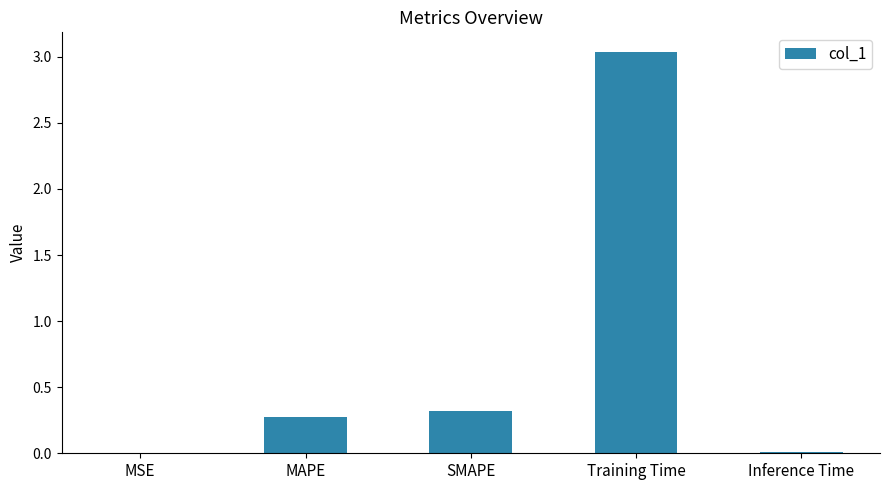

What is the difference between the values at MSE and MAPE?

0.3